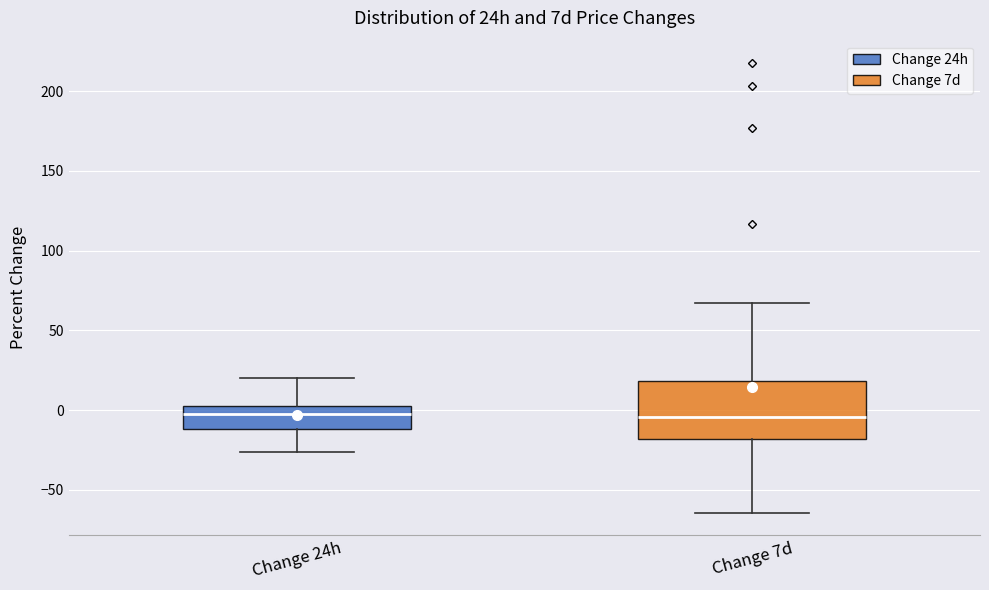

Reading left to right, transcribe this box plot: for each box, give where its median line is, the range the box spans, and where its two whiskers end, as read against the y-axis. The values are not printed on the chart, so give them approximately, as read against the axis.

Change 24h: median 0 (just below the box's upper edge), box -10 to 0, whiskers -25 to 20
Change 7d: median -5, box -20 to 20, whiskers -65 to 65